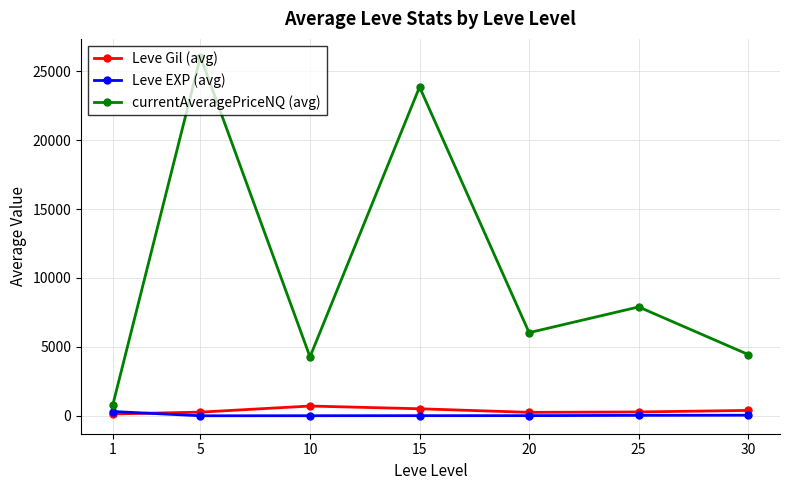

What is the maximum value shown in the chart?

26041.7